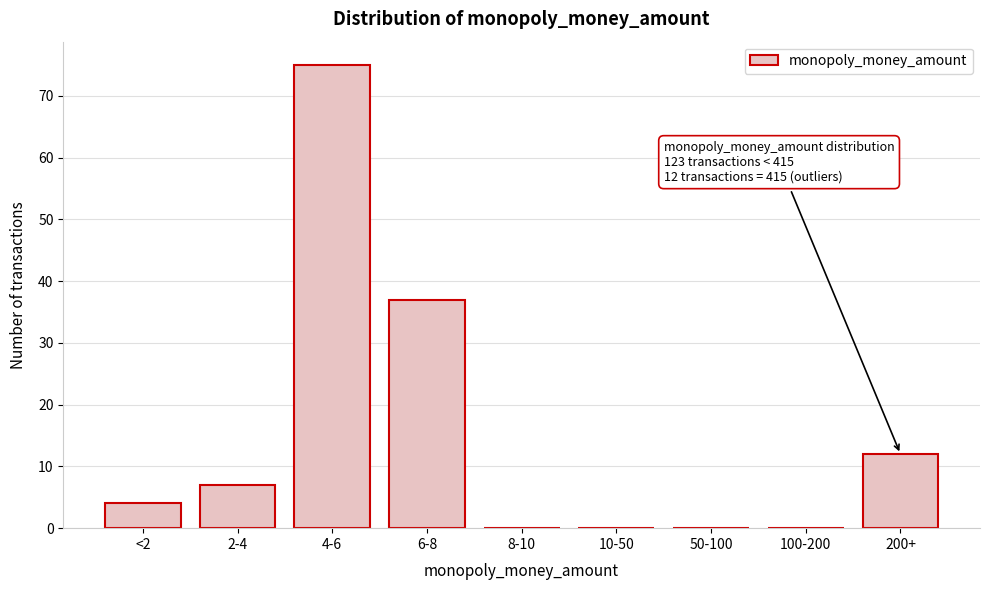

Reading right to left, what are all the values shown in this chart?

200+=12	100-200=0	50-100=0	10-50=0	8-10=0	6-8=37	4-6=75	2-4=7	<2=4